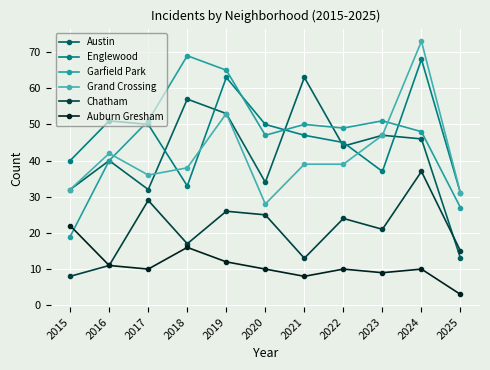

Which series changed the most between 2016 and 2020?

Grand Crossing